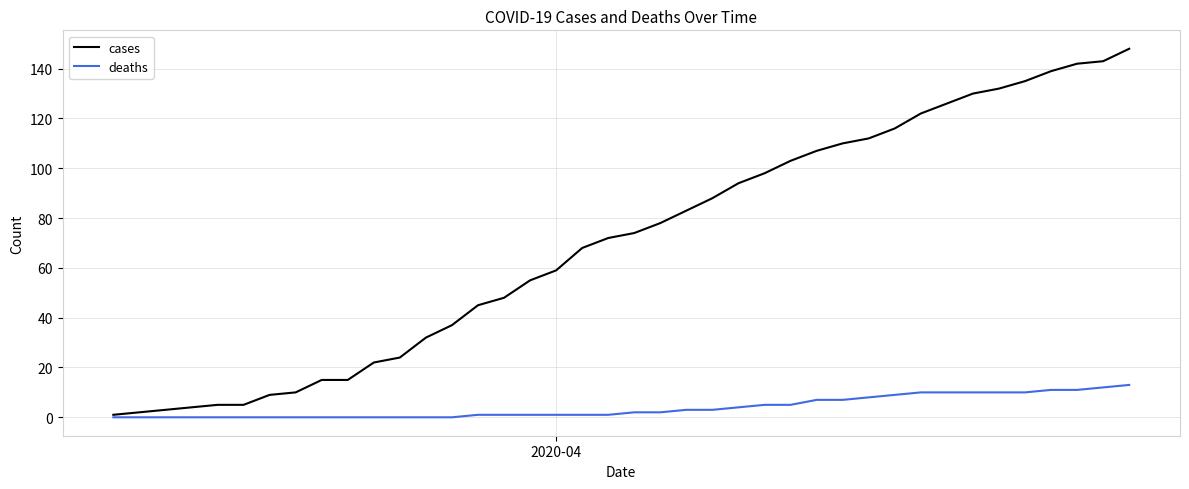

Which series has the widest spread of values?

cases